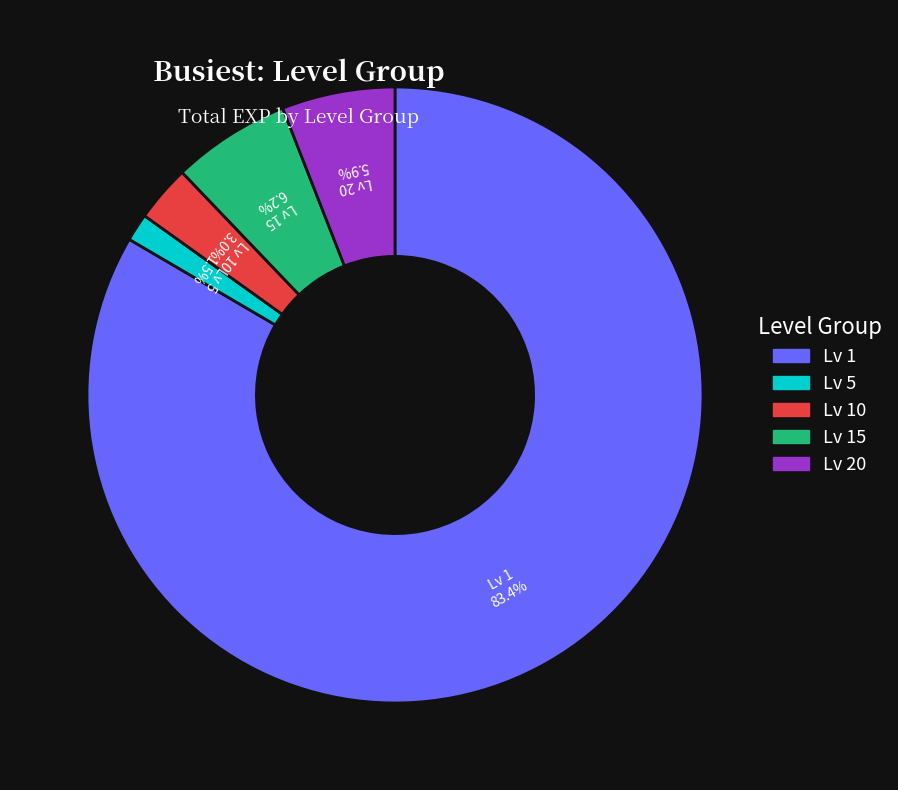

Does any single category account for the majority?

Yes